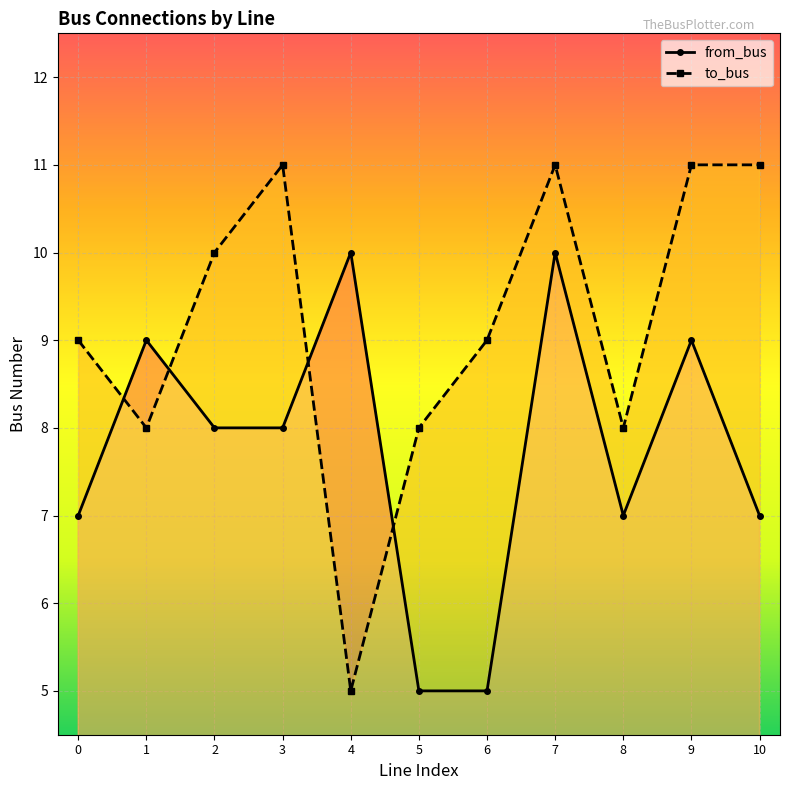

Rank the series by their maximum value, from lowest to highest.

from_bus, to_bus